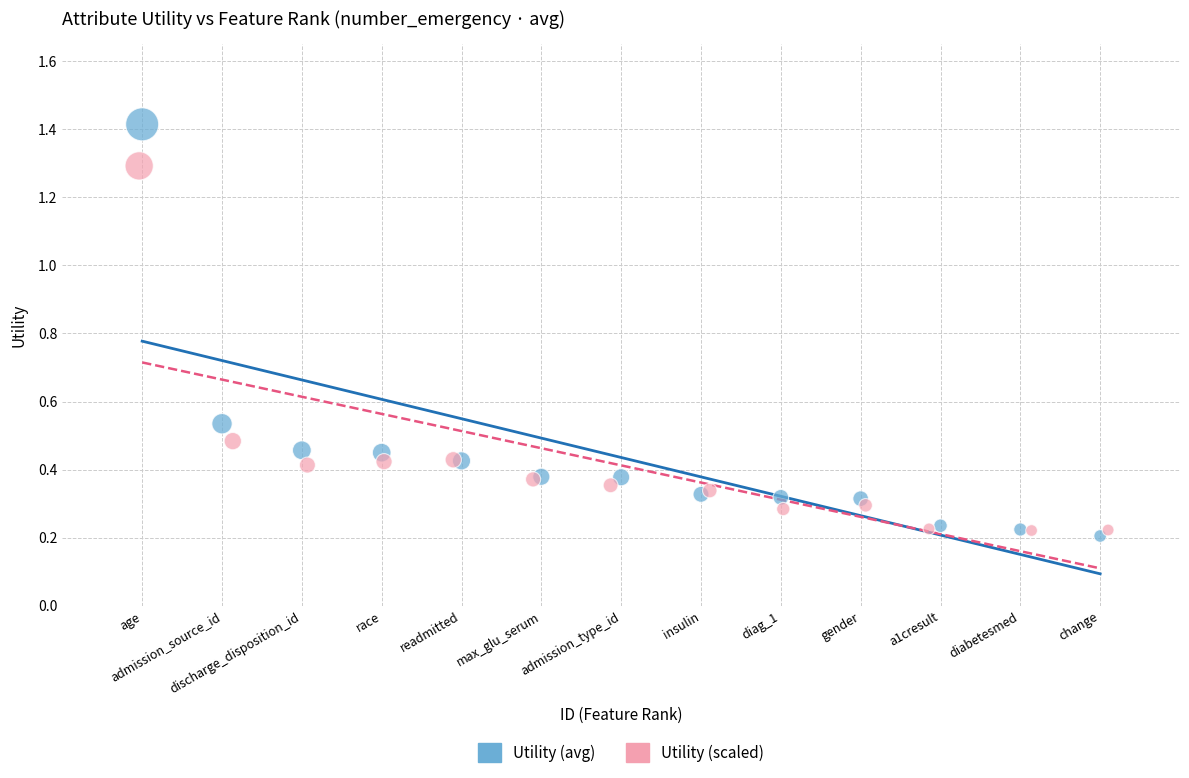

Which series contains the highest Y value?

Utility (avg)